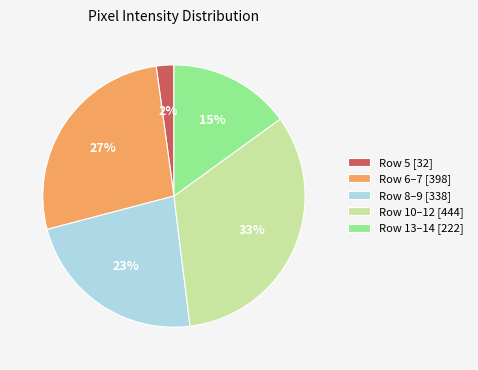

Which category has the smallest portion of the pie?

Row 5 [32]